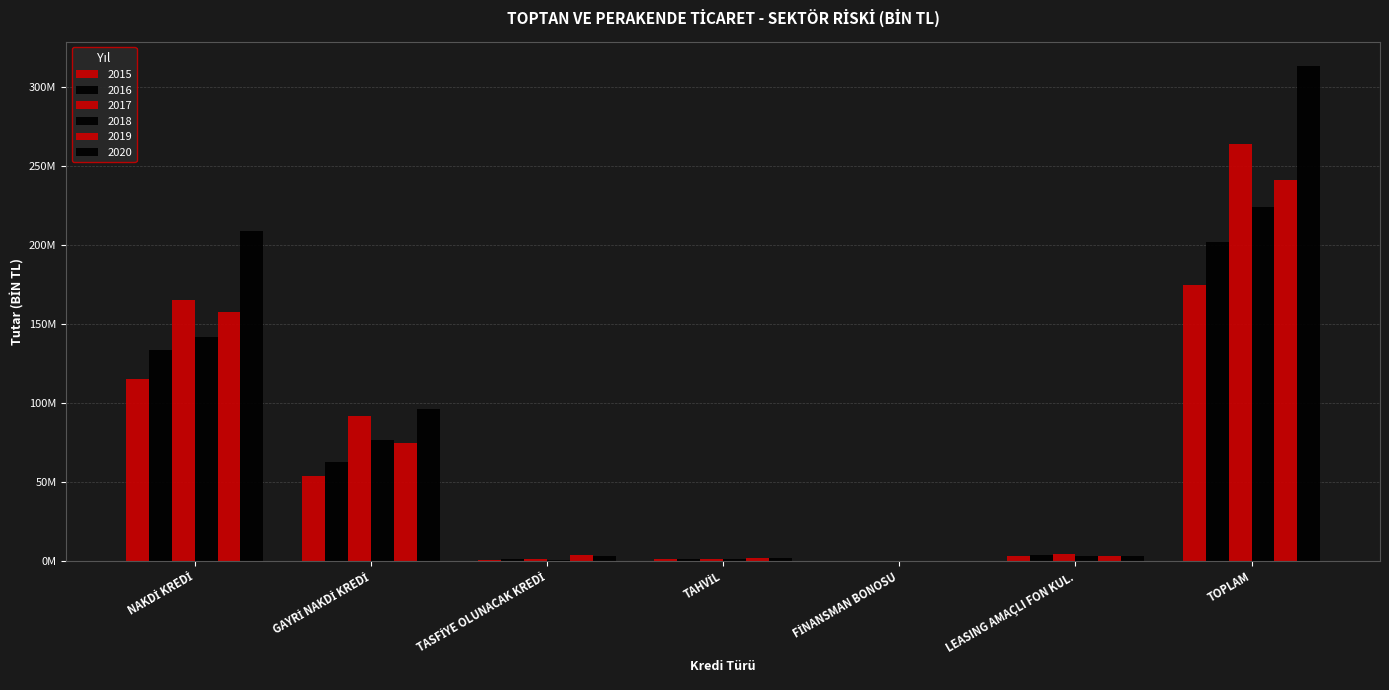

Where does the 2019 series first go above 3538177?

NAKDİ KREDİ